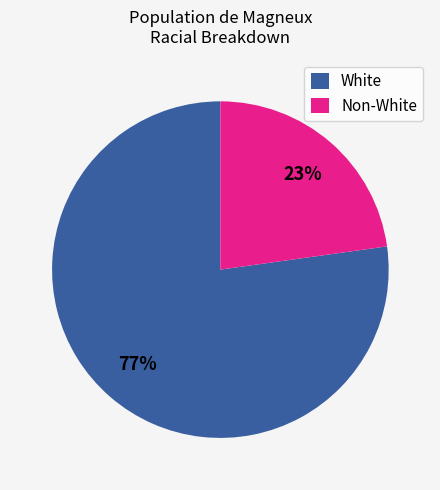

Is there any slice that represents more than half of the pie?

Yes